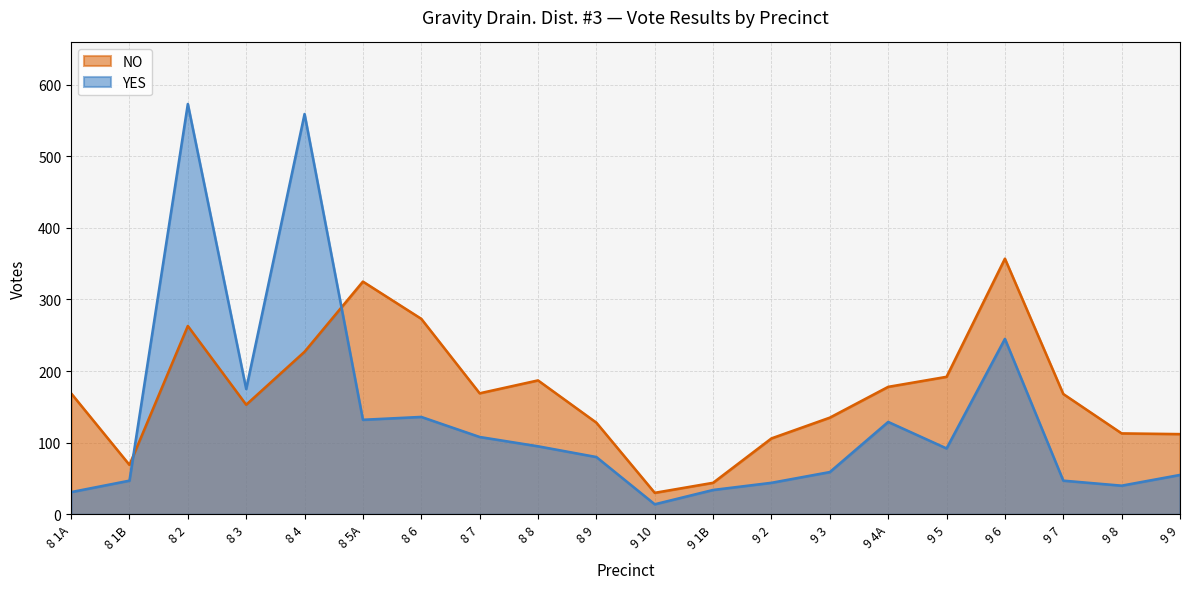

What are all the series names shown in the legend?

NO, YES